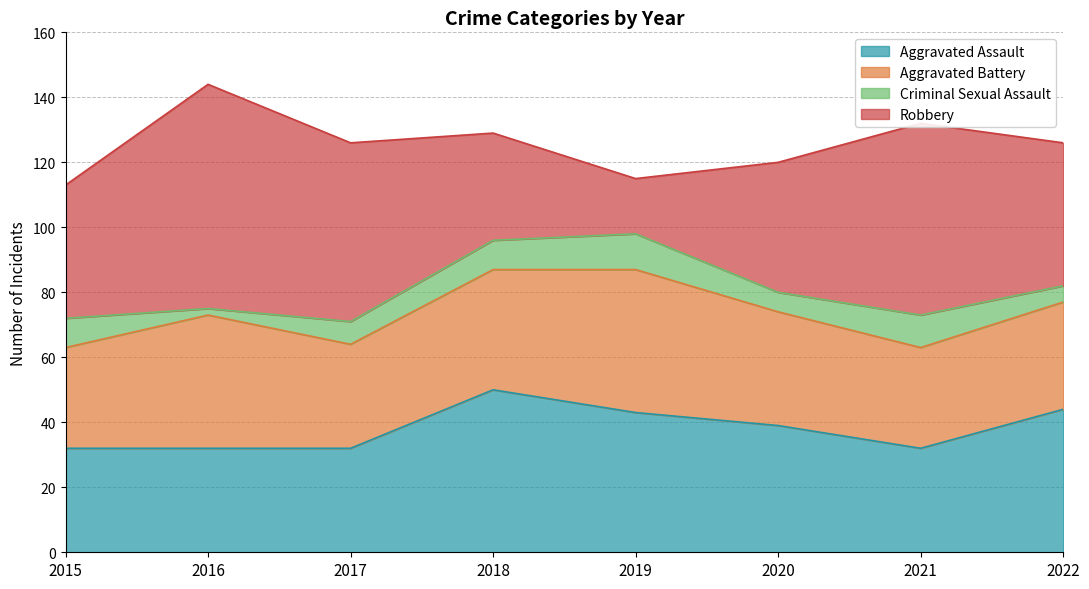

The Robbery series shows 40 at 2020. True or false?

True